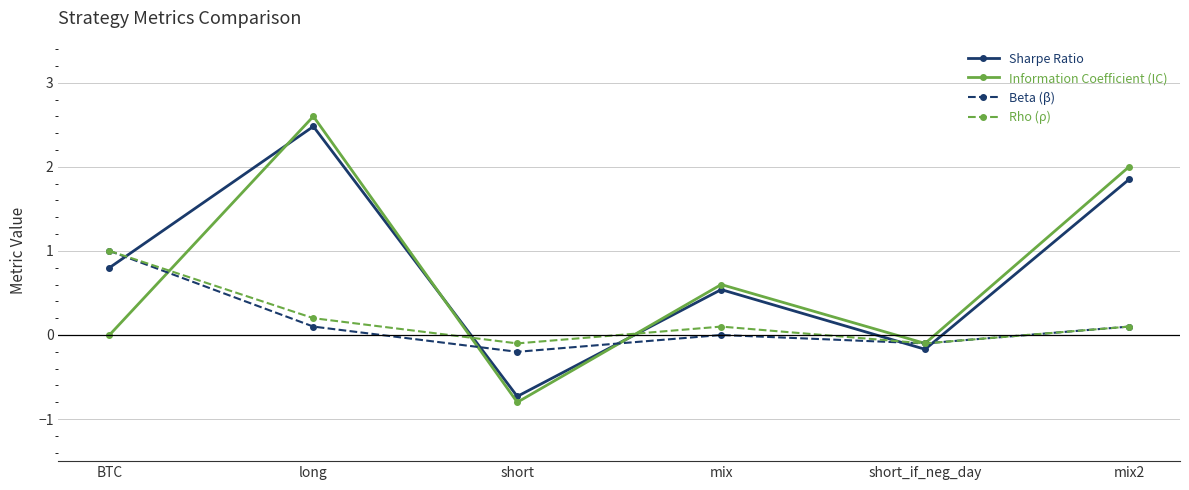

What is the value of the Information Coefficient (IC) point at the 5th from the left?

-0.1